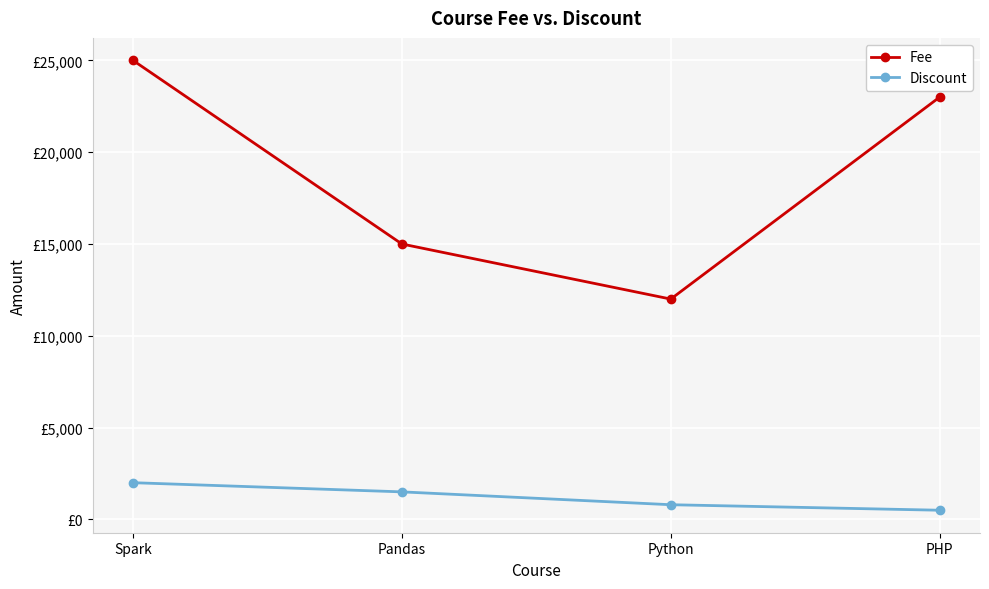

Is this an area chart (filled region under the line)?

No